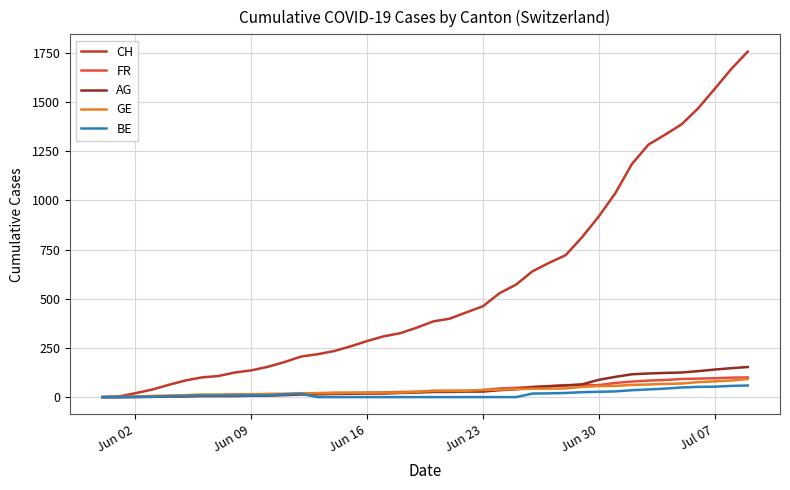

Which series has the widest spread of values?

CH